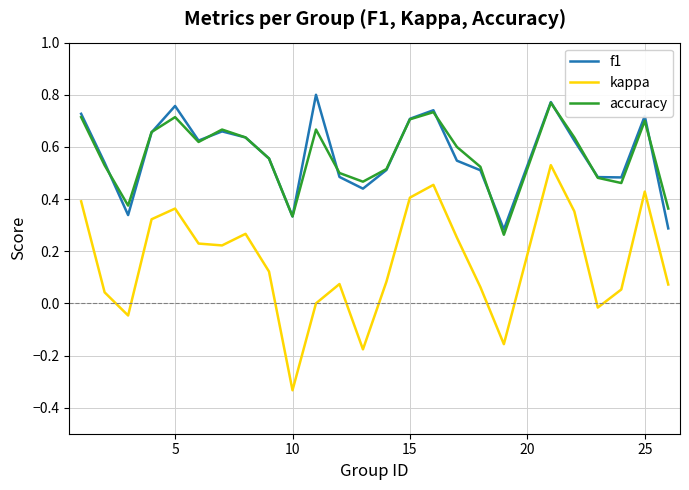

True or false: kappa and f1 cross at least once.

False